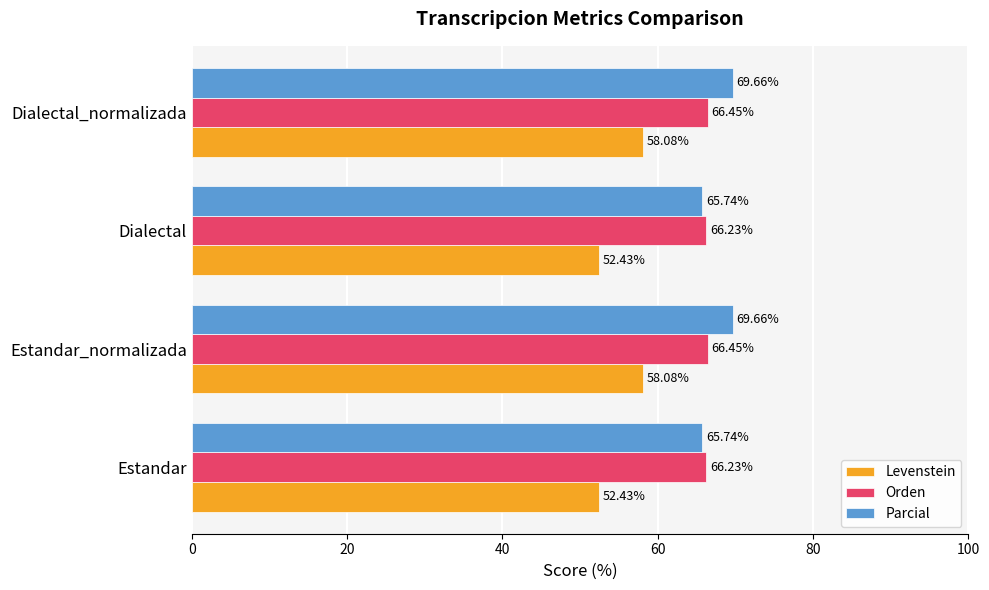

Which series has the largest range (max minus min)?

Levenstein